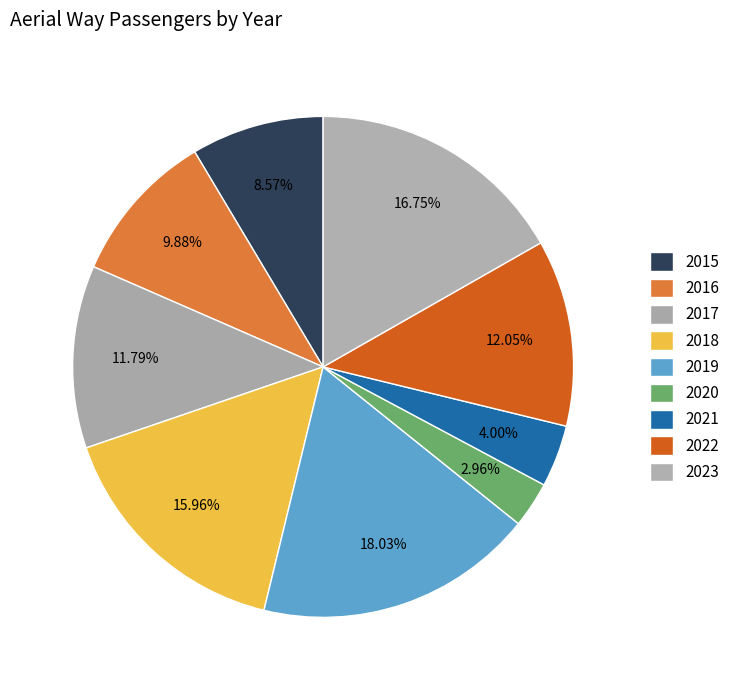

How many segments does this pie chart have?

9